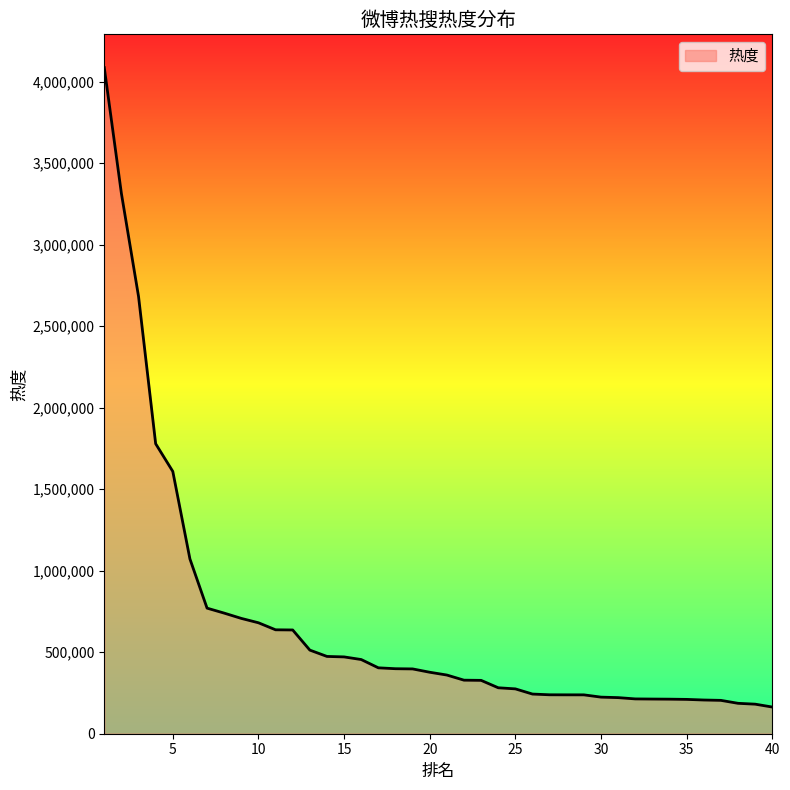

What is the greatest value displayed?

4086728